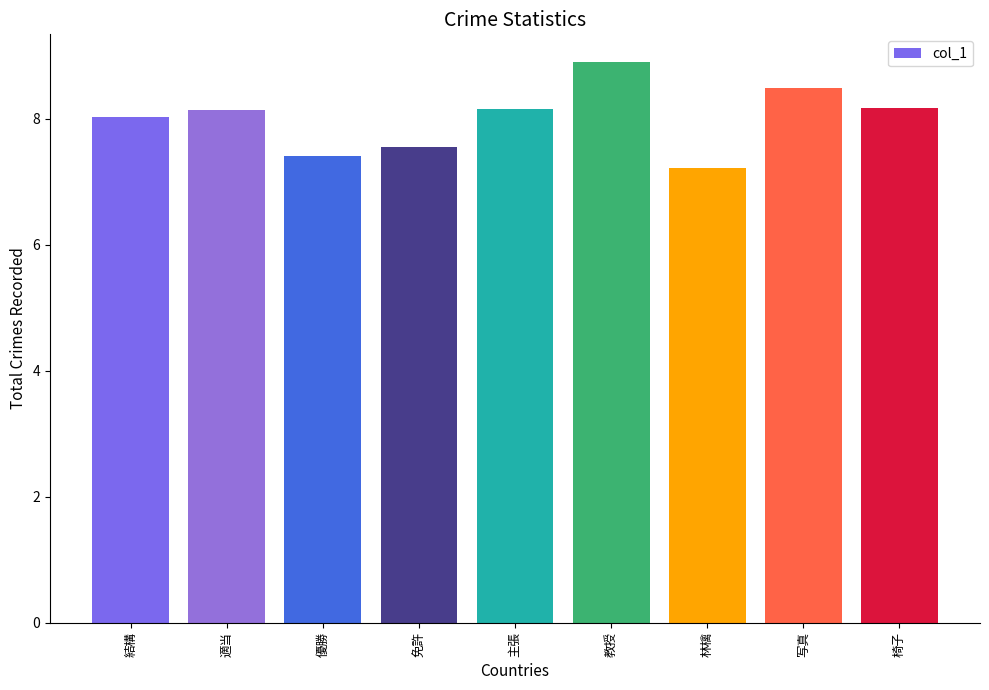

How many series are shown in this chart?

1